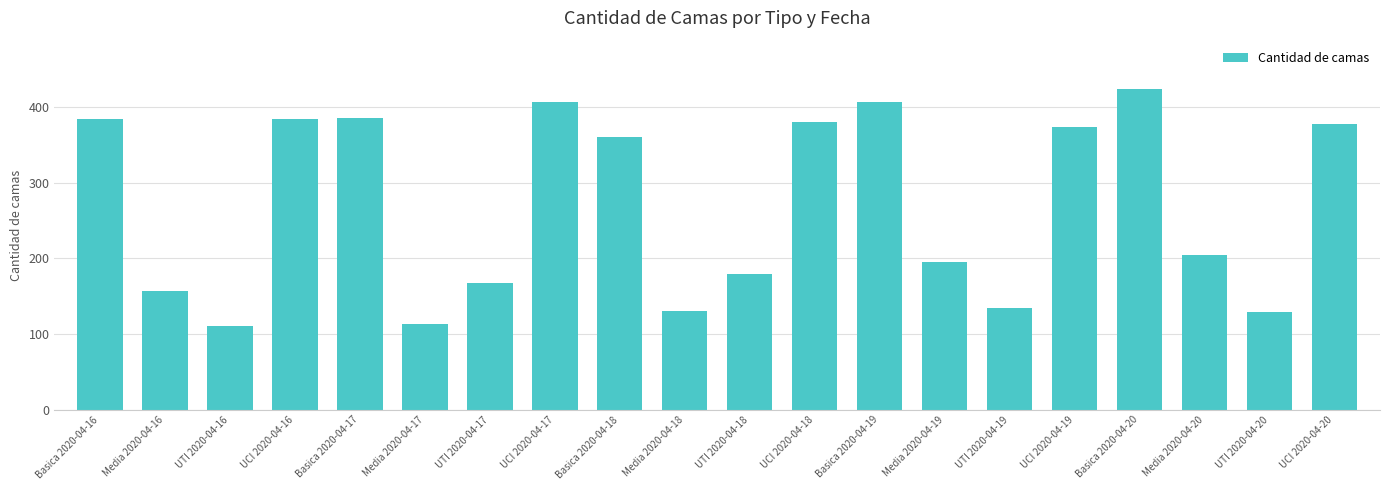

What is the change in value from UCI 2020-04-16 to UCI 2020-04-19?

-11